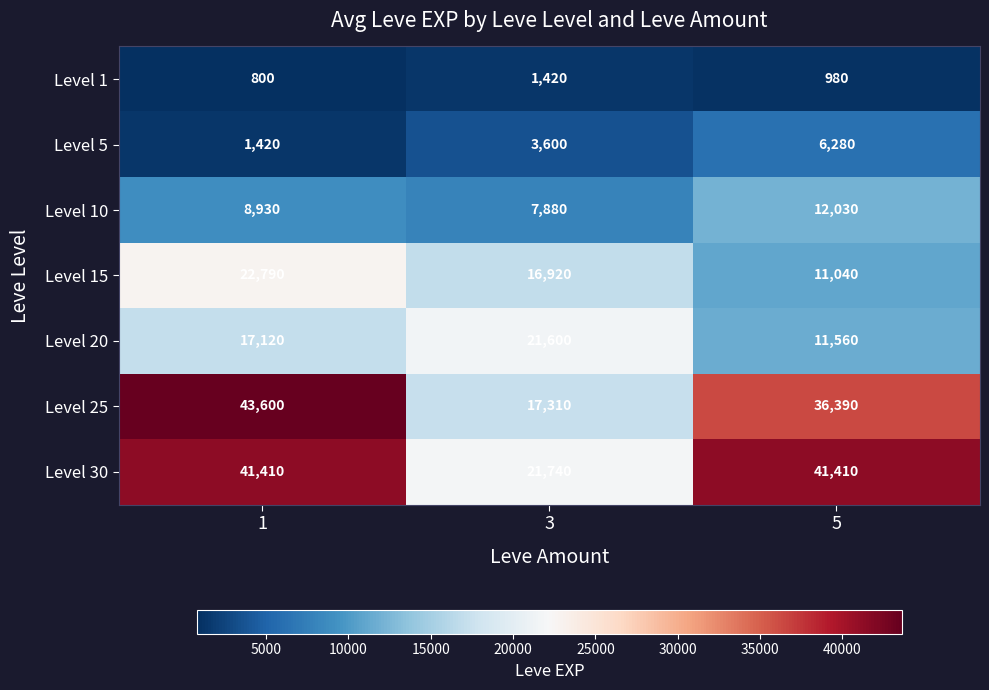

Which series changed the most between 1 and 5?

Level 15